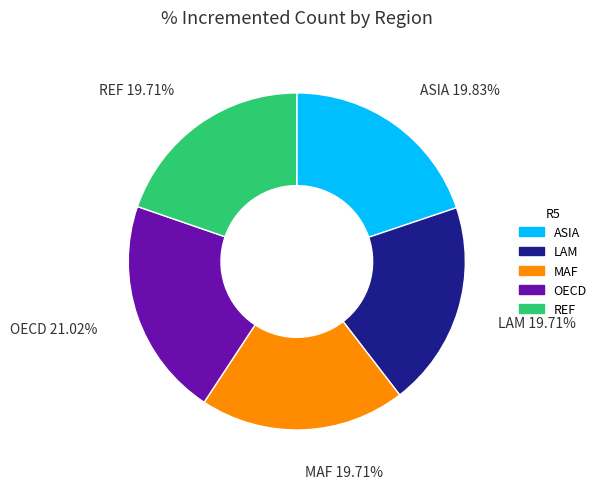

How many segments does this pie chart have?

5